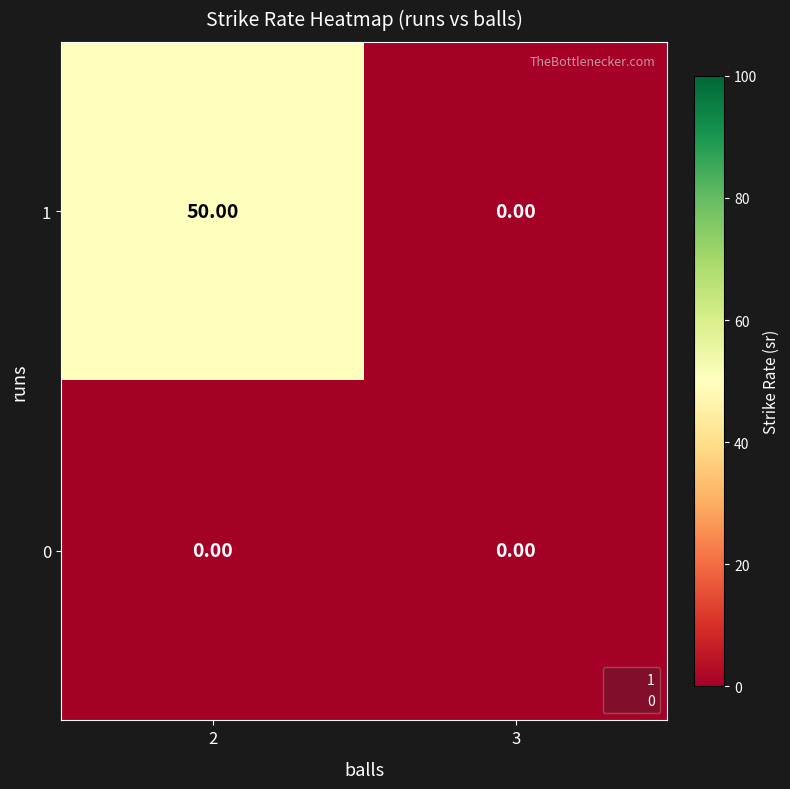

What is the total value across all series at 2?

50